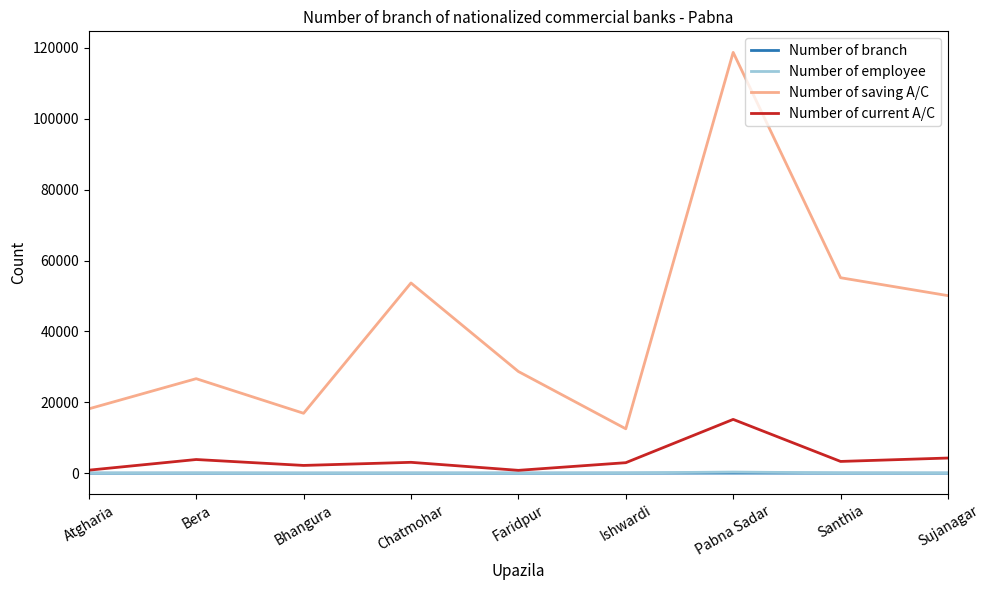

Between Bera and Pabna Sadar, which series saw the biggest shift?

Number of saving A/C